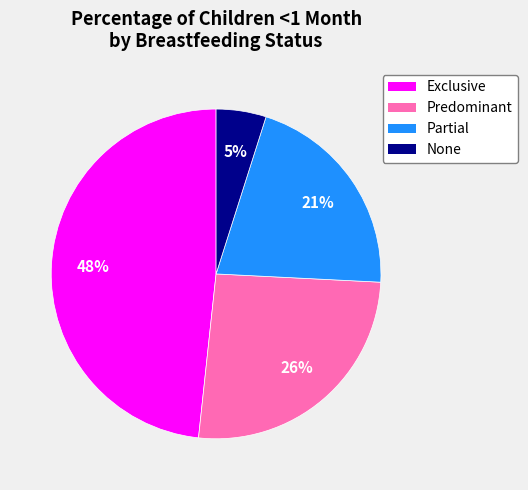

Which category has the smallest portion of the pie?

None